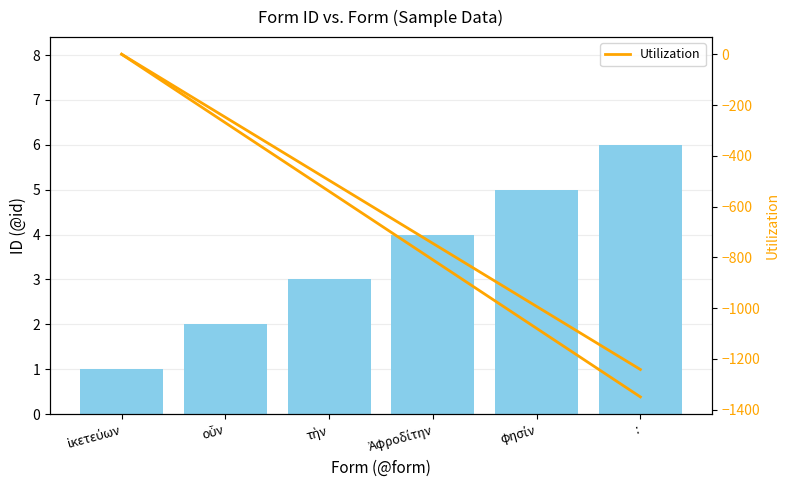

At which label is the value closest to 3?

τὴν